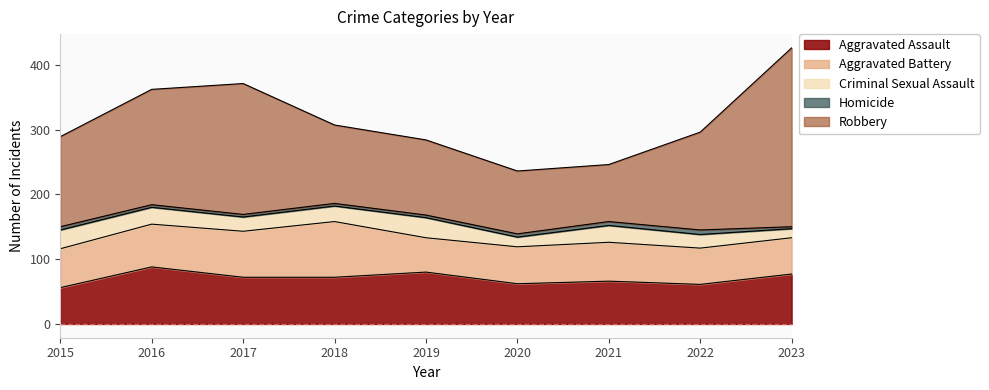

At which category does Criminal Sexual Assault reach its first local peak?

2019